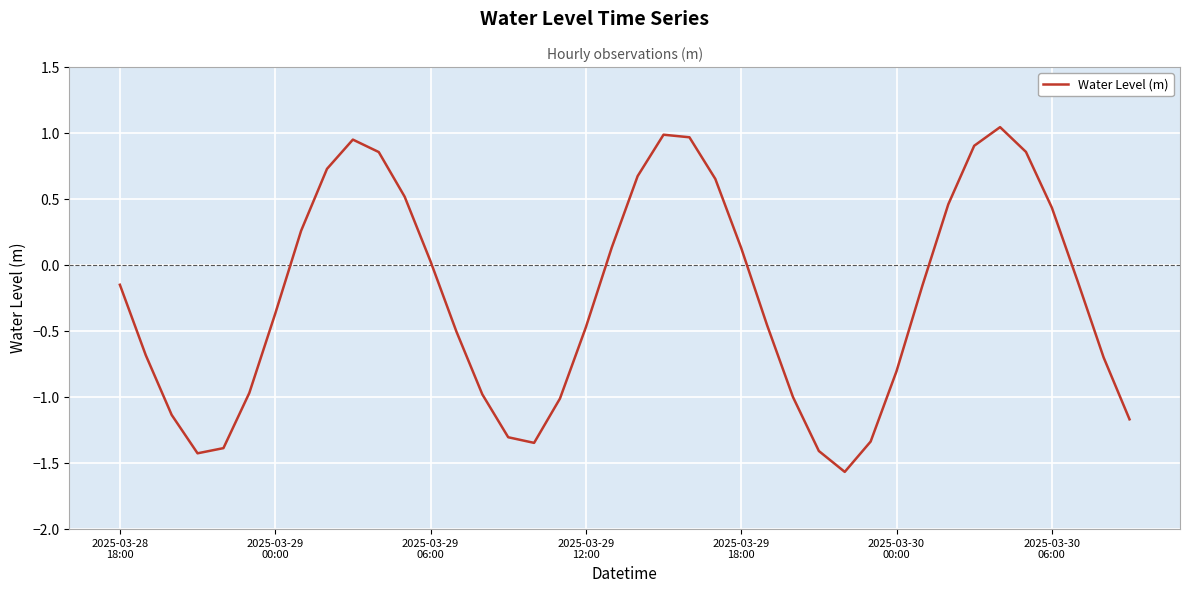

What is the difference between the maximum and minimum values?

2.6